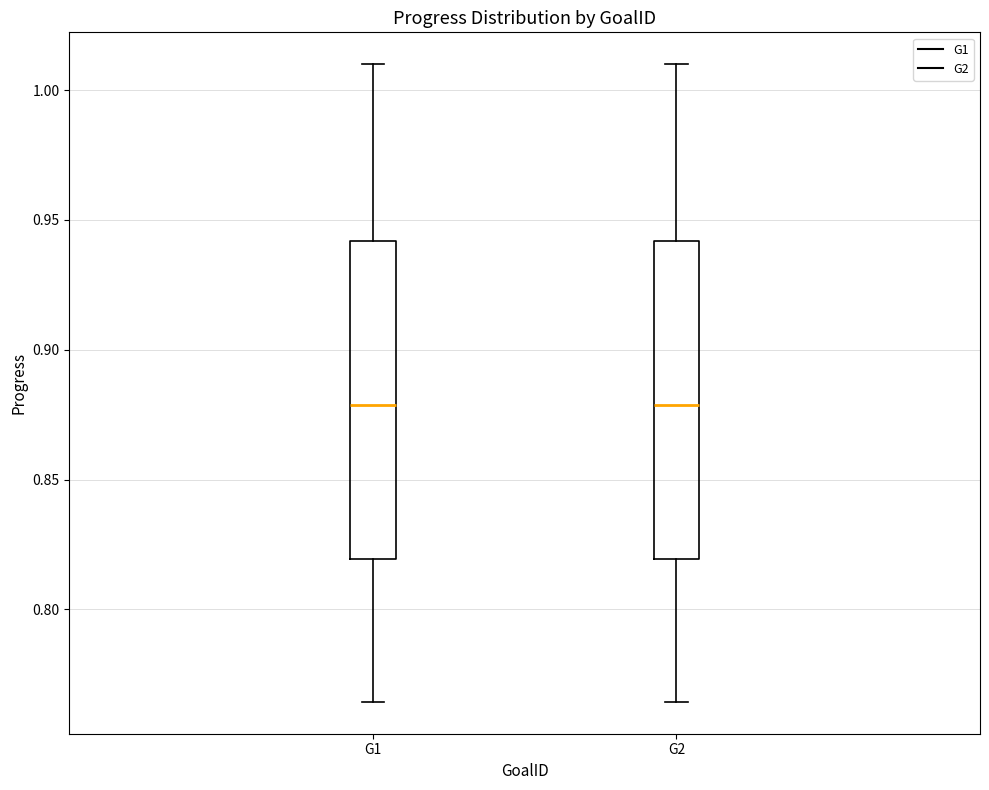

Reading left to right, read every box against the y-axis: the position of its median line, the range the box covers, and the ends of its whiskers. The values are not printed on the chart, so give them approximately, as read against the axis.

G1: median 0.880, box 0.820 to 0.940, whiskers 0.765 to 1.010
G2: median 0.880, box 0.820 to 0.940, whiskers 0.765 to 1.010